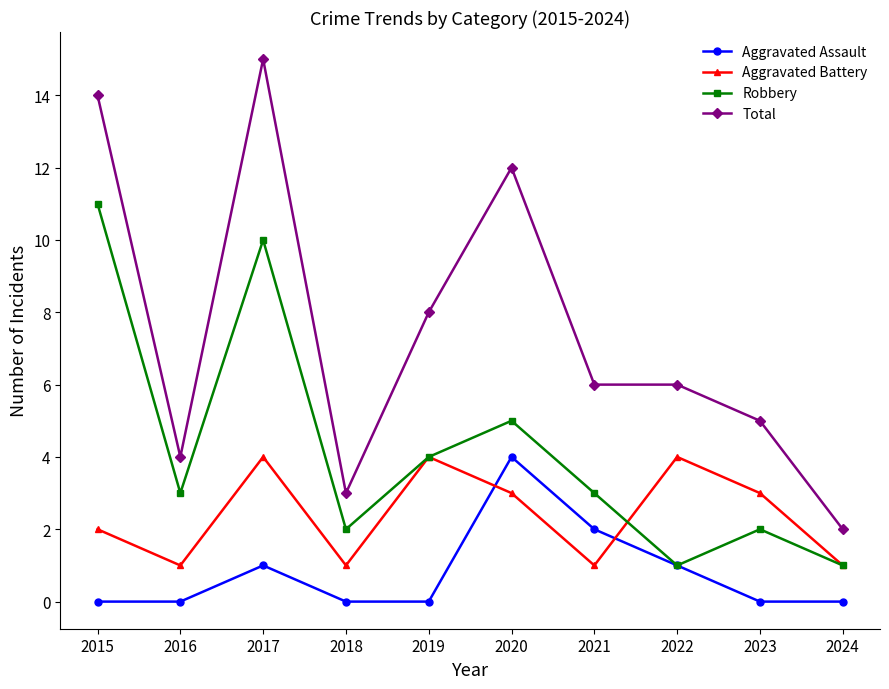

In Aggravated Assault, how many points are higher than both neighbors (excluding endpoints)?

2